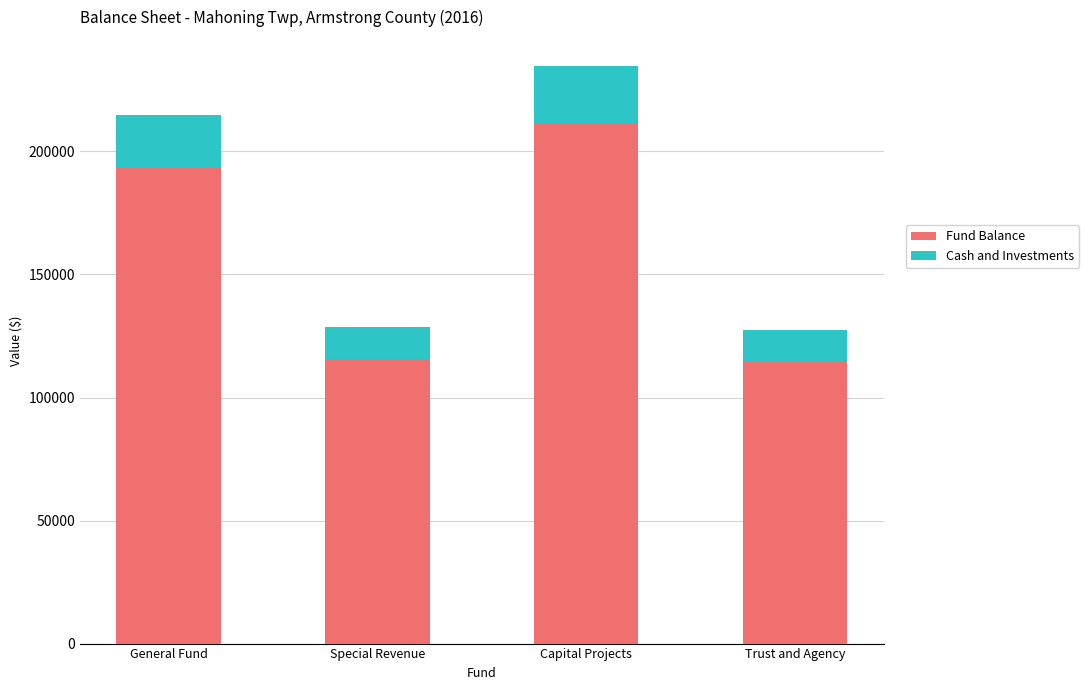

At which label is Fund Balance closest to 163002?

General Fund